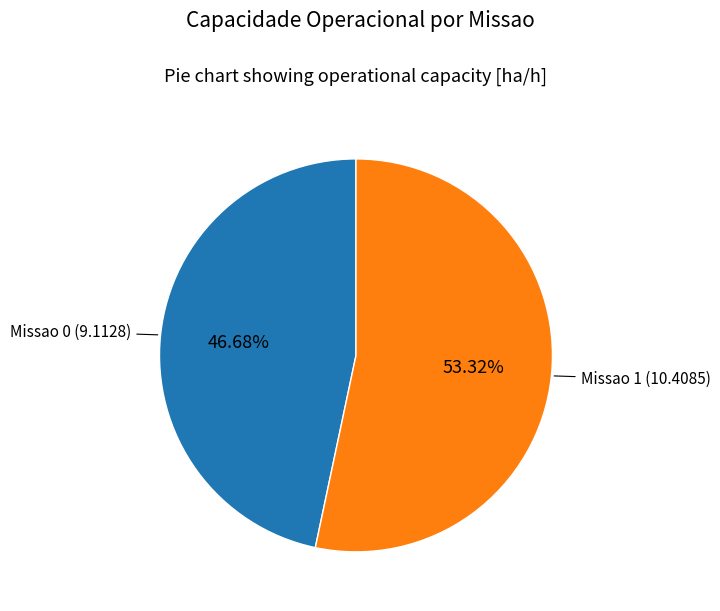

To the nearest percent, what is the average slice percentage?

50%